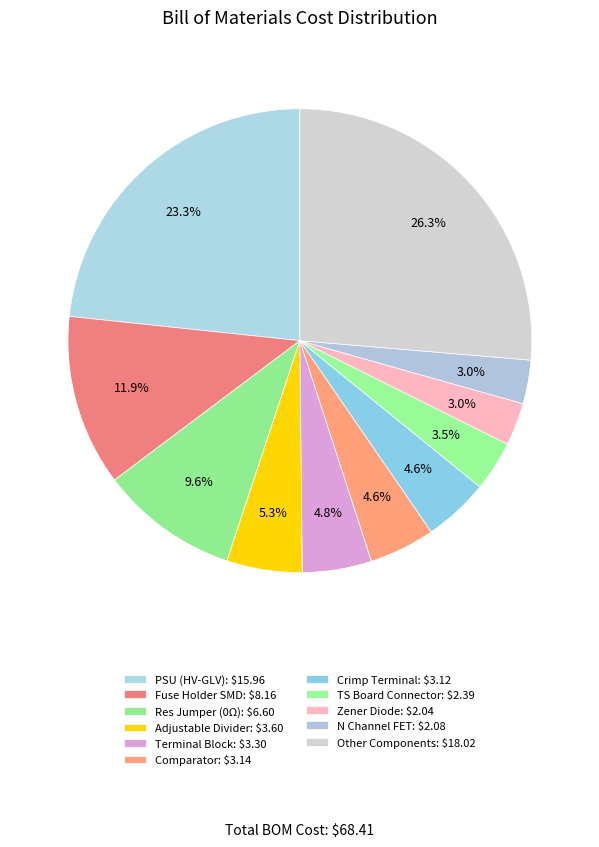

Count the number of slices in the pie.

11